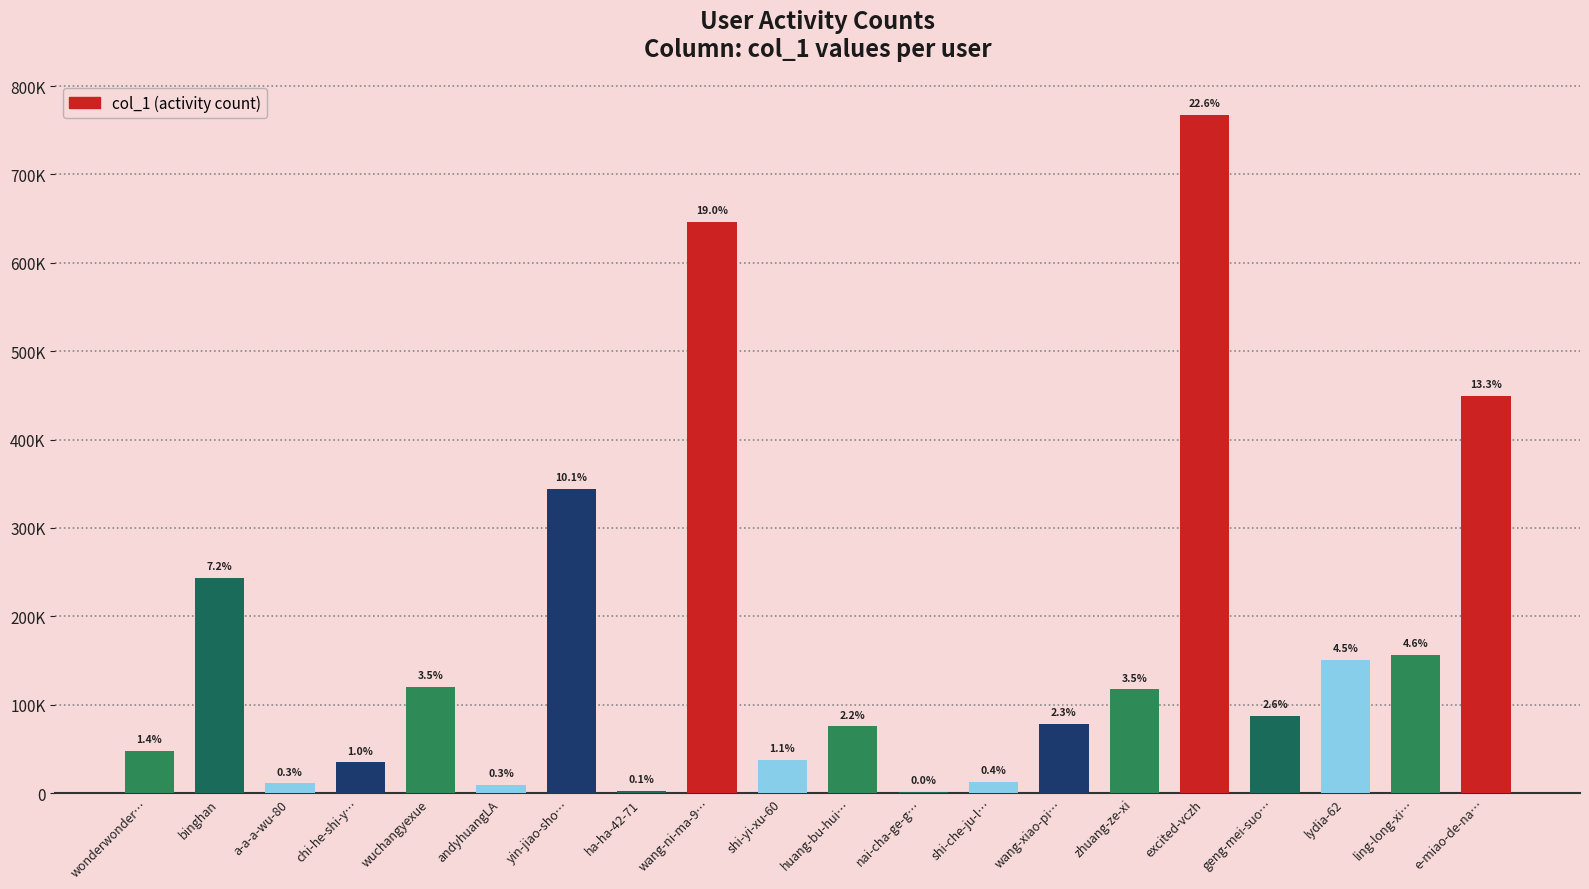

Approximately how many times larger is the value at wonderwonder… compared to shi-yi-xu-60?

1.3